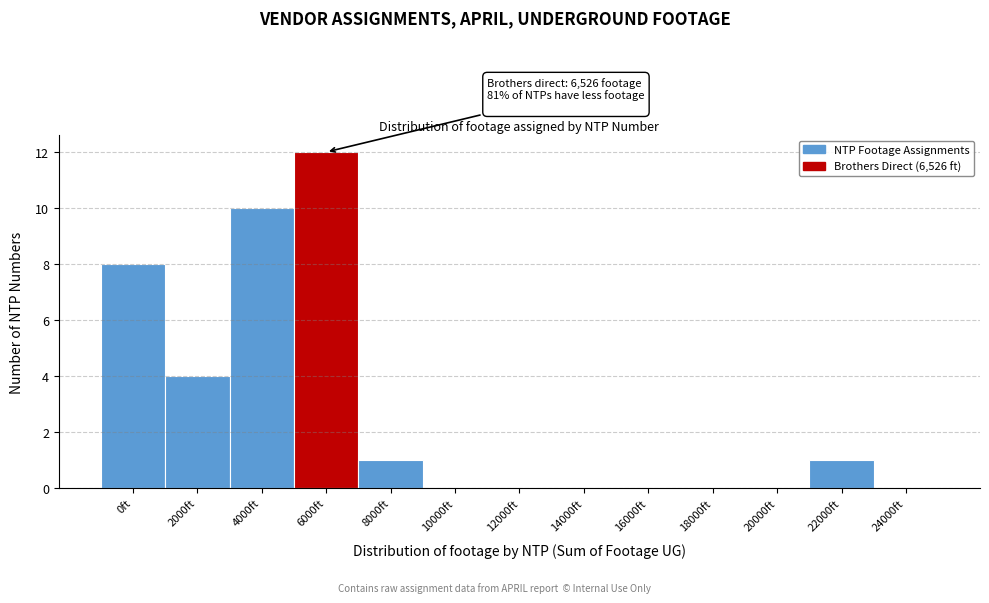

Reading left to right, transcribe all the data shown in this chart.

0ft=8	2000ft=4	4000ft=10	6000ft=12	8000ft=1	10000ft=0	12000ft=0	14000ft=0	16000ft=0	18000ft=0	20000ft=0	22000ft=1	24000ft=0